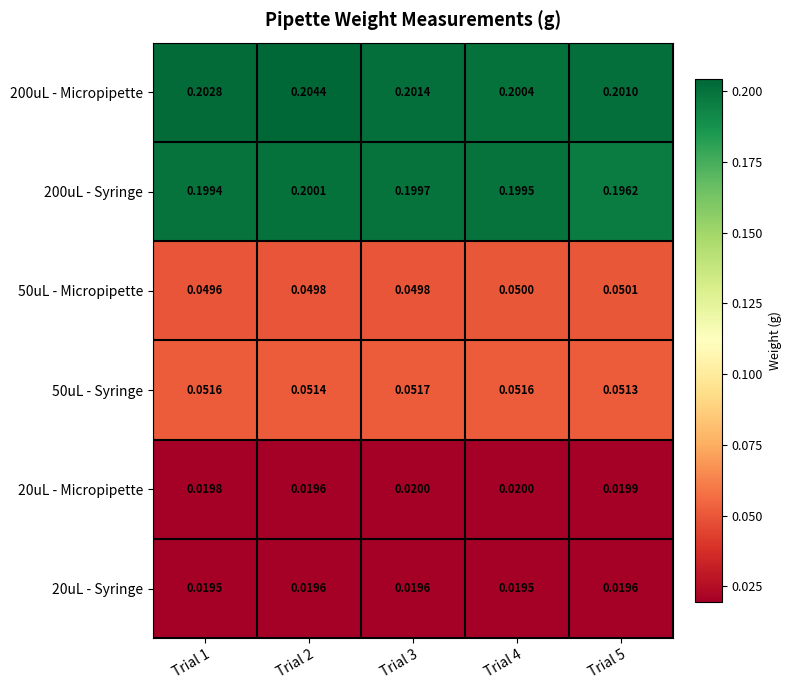

Is the value of 200uL - Syringe at Trial 4 greater than the value of 50uL - Syringe at Trial 3?

Yes